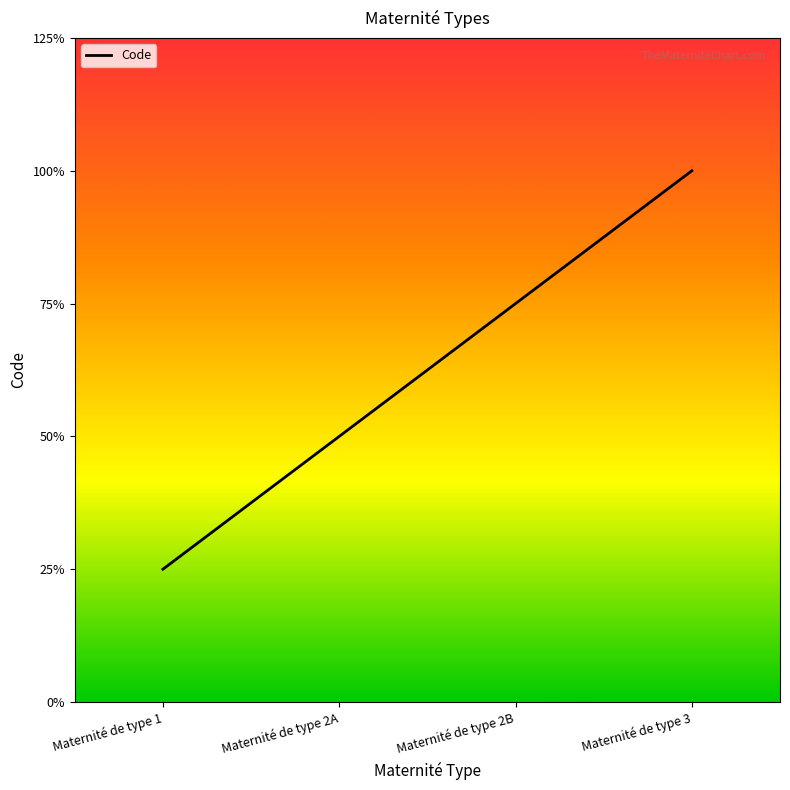

Is this an area chart (filled region under the line)?

No